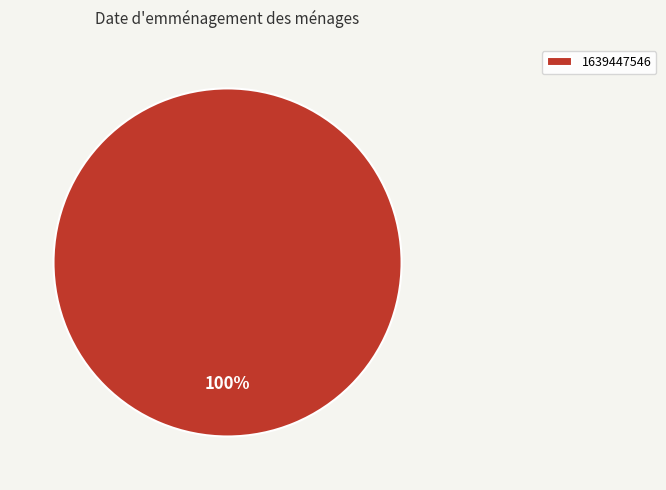

Rank the categories by value from highest to lowest.

1639447546